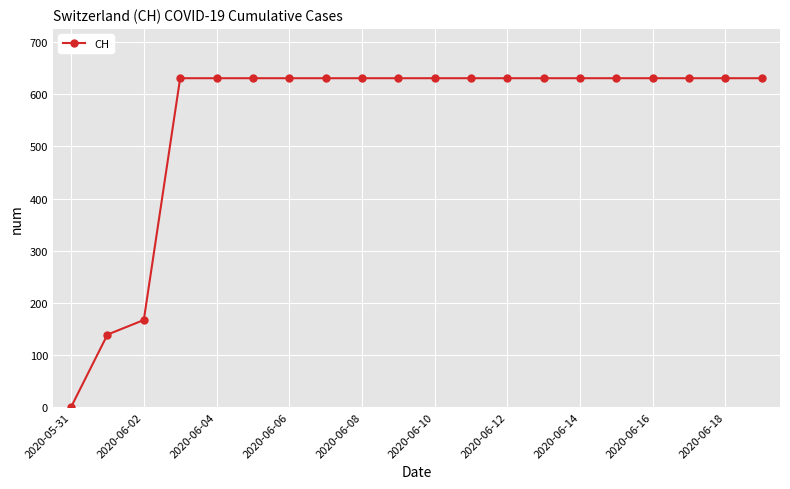

What is the value of the 9th point from the left?

631